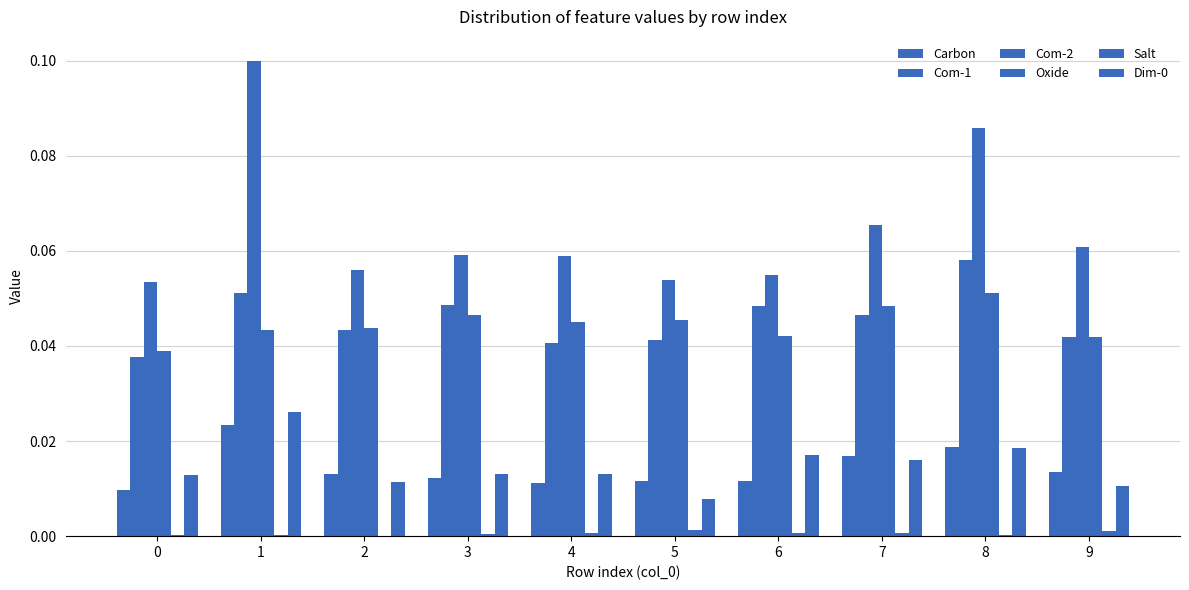

List the series in order of their peak value, lowest first.

Salt, Carbon, Dim-0, Oxide, Com-1, Com-2